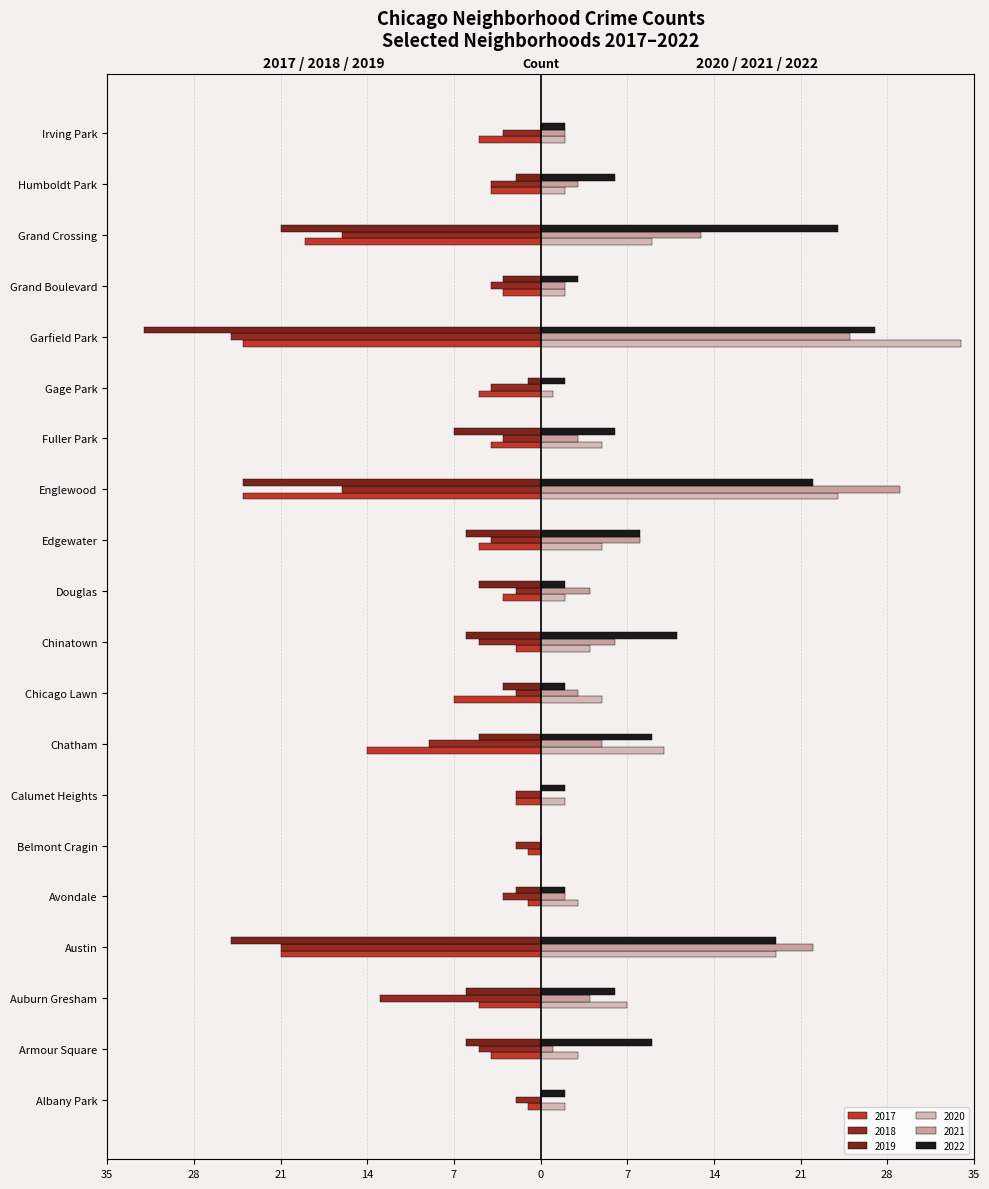

How many categories are shown in the chart?

20